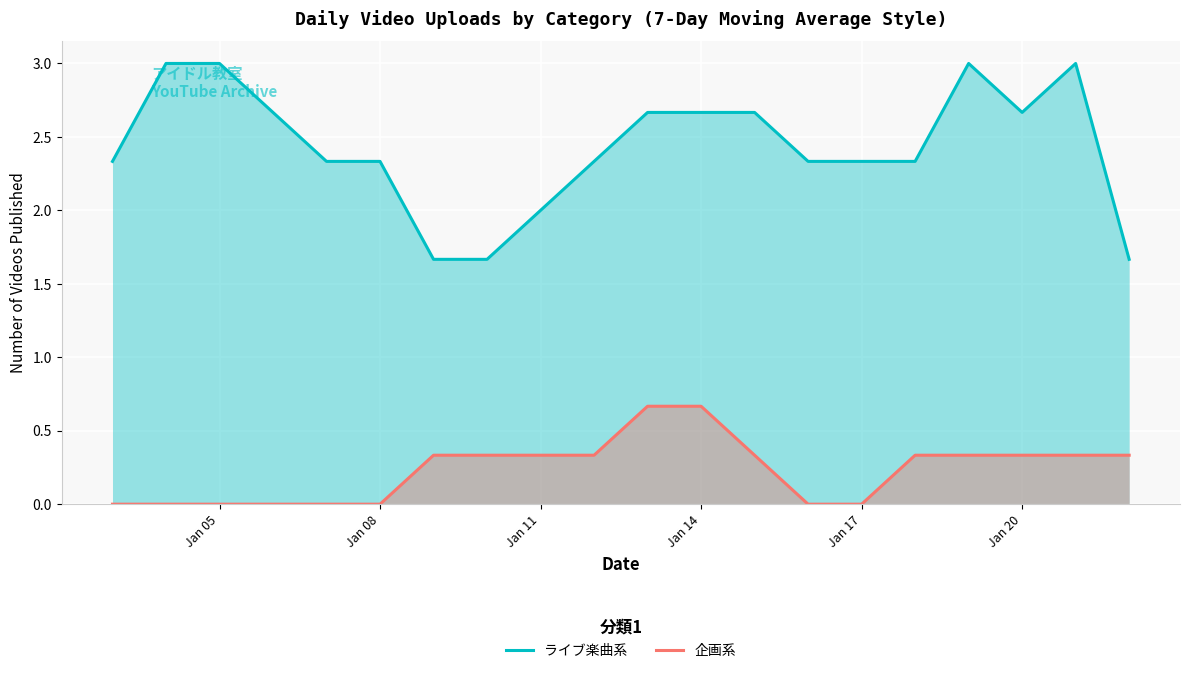

What is the sum of the ライブ楽曲系 values at Jan 17 and Jan 08?

4.7